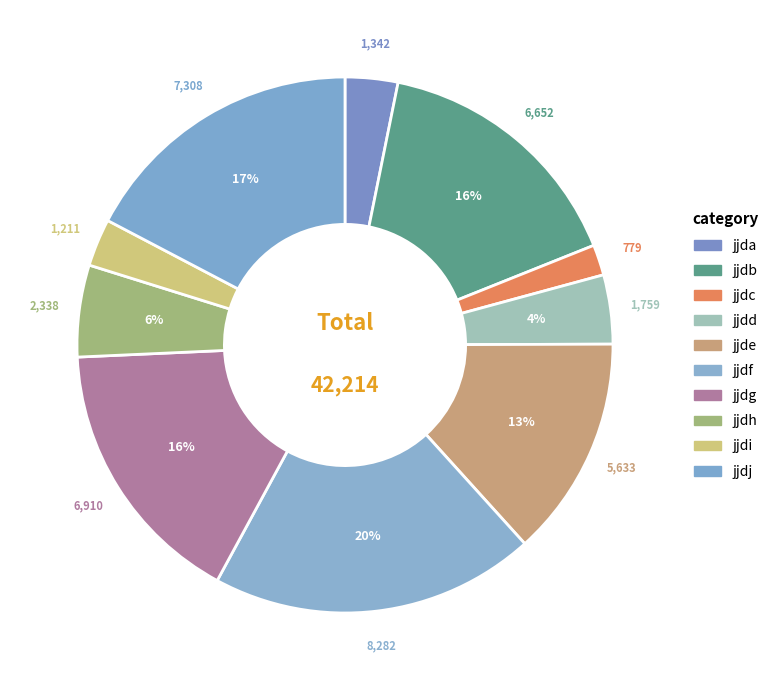

To the nearest percent, what is the combined percentage of jjdi and jjdf?

22%